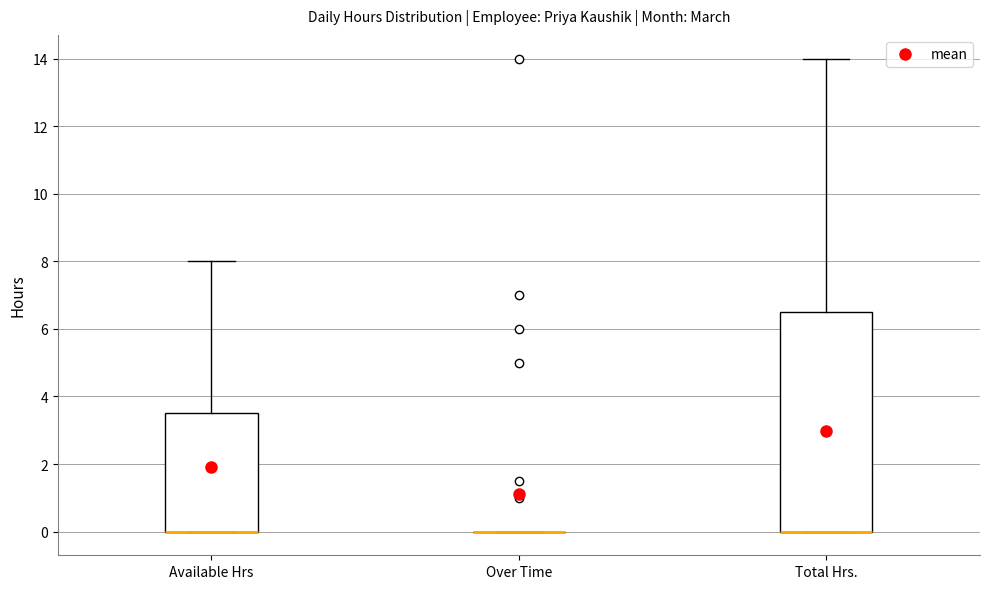

Reading left to right, read every box against the y-axis: the position of its median line, the range the box covers, and the ends of its whiskers. The values are not printed on the chart, so give them approximately, as read against the axis.

Available Hrs: median 0.0 (drawn on the box's lower edge), box 0.0 to 3.6, whiskers 0.0 to 8.0
Over Time: box collapsed to a line at 0.0, whiskers 0.0 to 0.0
Total Hrs.: median 0.0 (drawn on the box's lower edge), box 0.0 to 6.6, whiskers 0.0 to 14.0